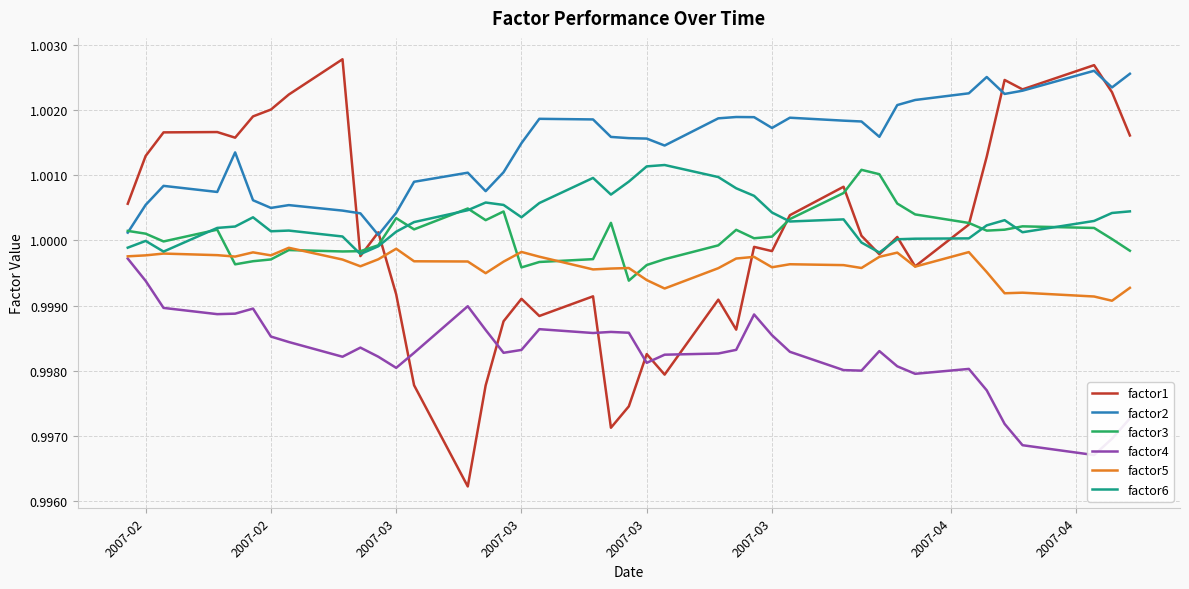

What is the lowest value of the factor5 series?

1.0